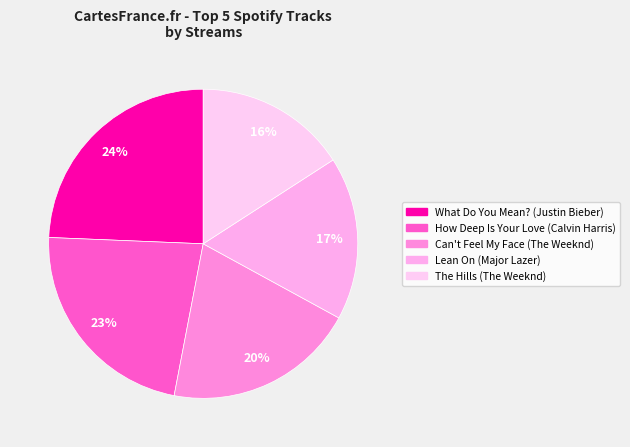

Combined, what portion of the pie is Can't Feel My Face and What Do You Mean??

44.4%